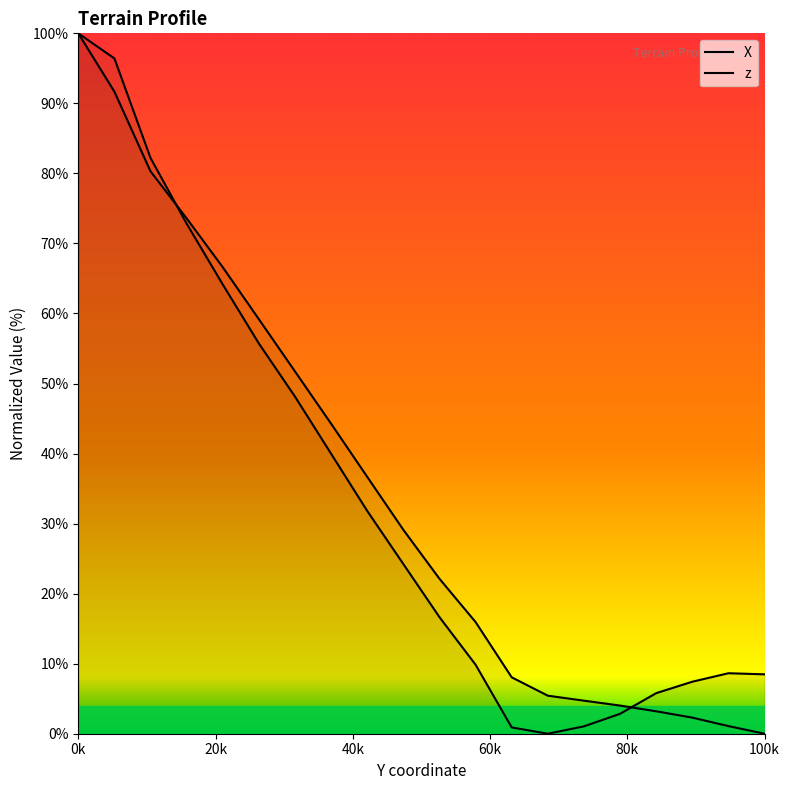

Reading left to right, transcribe all the data shown in this chart.

X: 100.0	91.7	80.3	73.6	66.6	59.2	51.7	44.3	36.7	29.1	22.1	15.9	8.0	5.4	4.7	4.0	3.2	2.3	1.1	0.0
z: 100.0	96.4	82.2	72.8	64.1	55.7	48.1	40.0	31.8	24.2	16.6	9.8	0.9	0.0	1.1	2.8	5.8	7.4	8.6	8.5